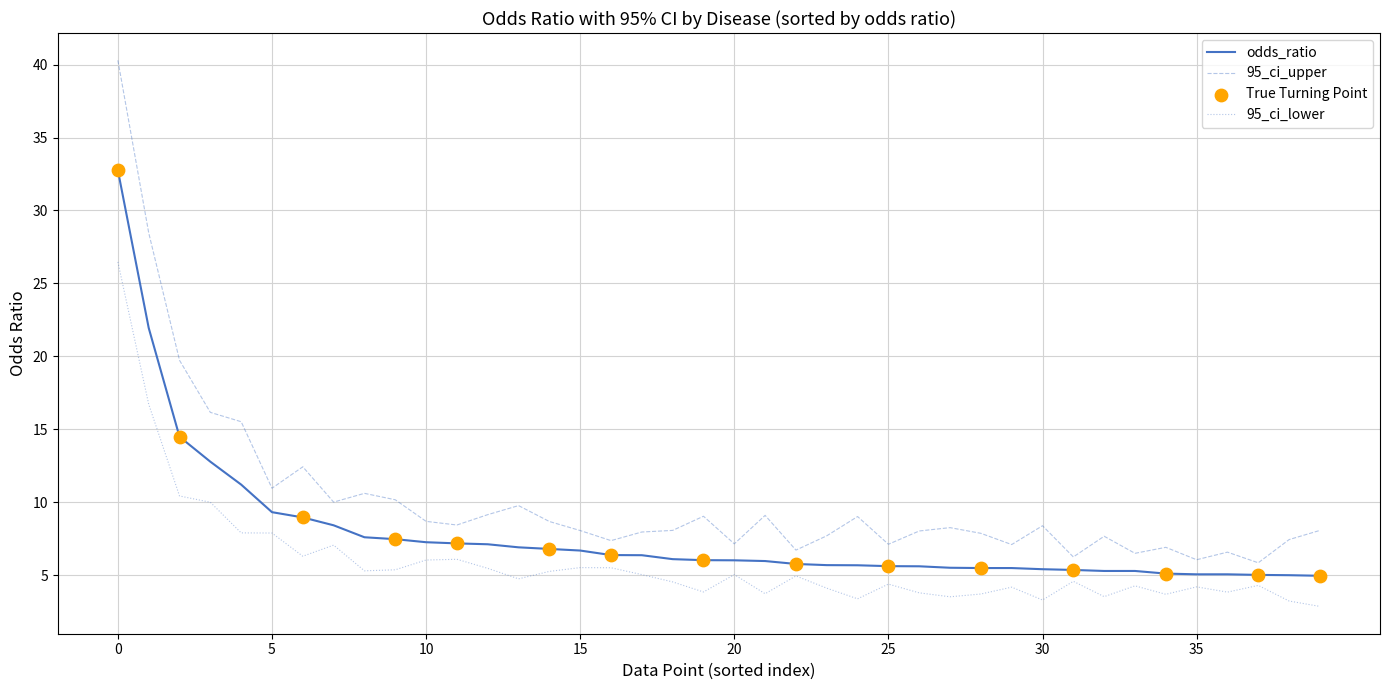

True or false: 95_ci_upper and 95_ci_lower cross at least once.

False